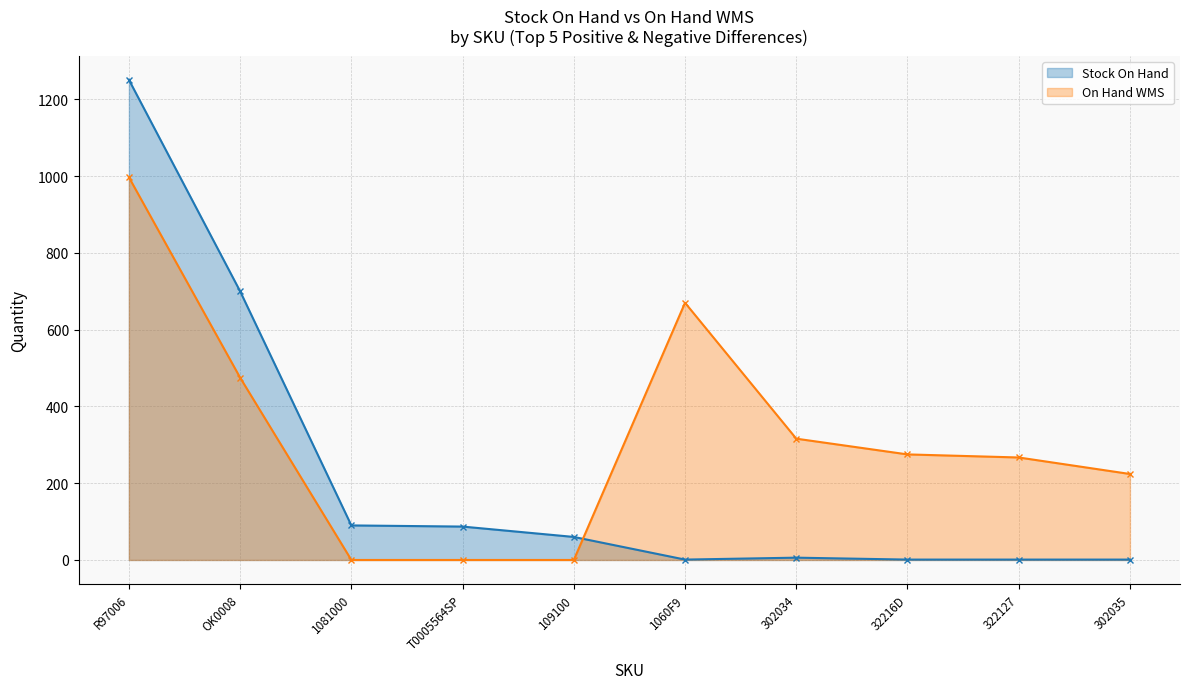

What position from the right is 1060F9?

5